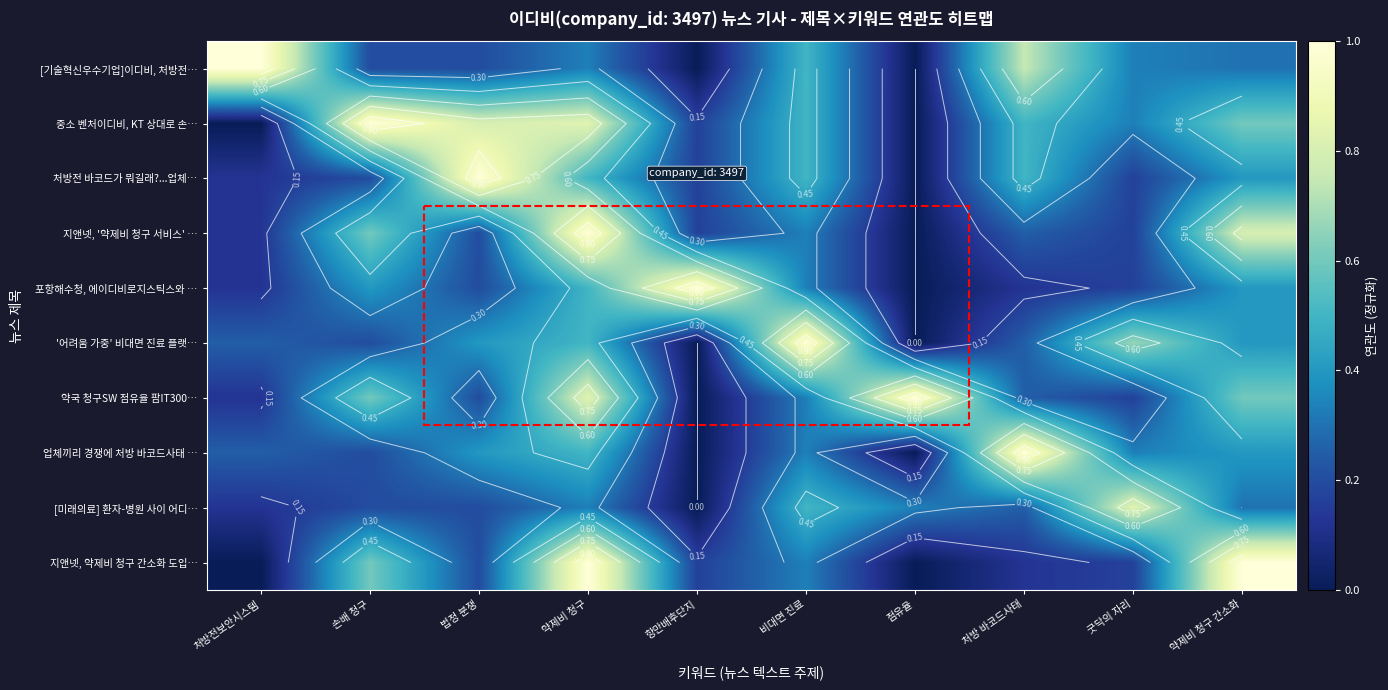

What is the sum of the 업체끼리 경쟁에 처방 바코드사태 … values at 처방 바코드사태 and 비대면 진료?

1.3